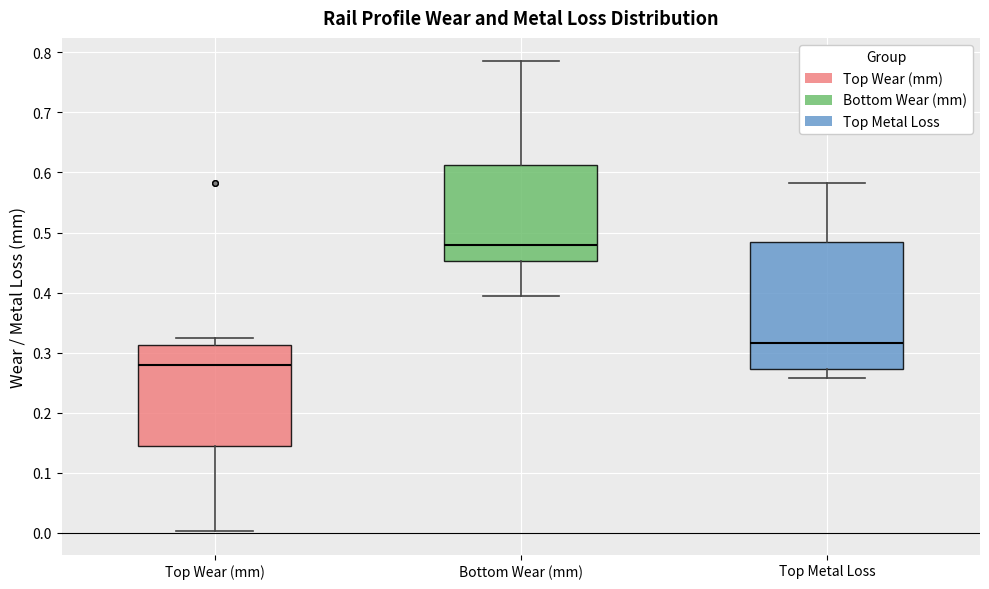

Comparing the boxes themselves (not the whiskers), which one is the tallest?

Top Metal Loss